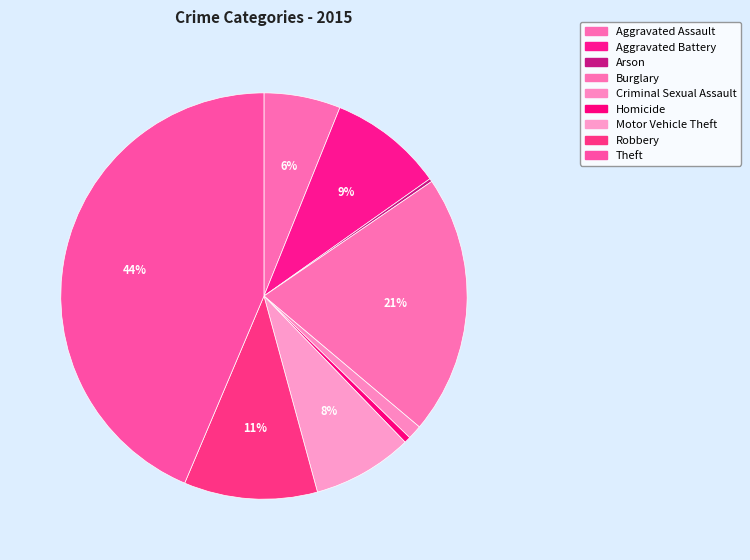

True or false: Motor Vehicle Theft accounts for 1% of the total.

False